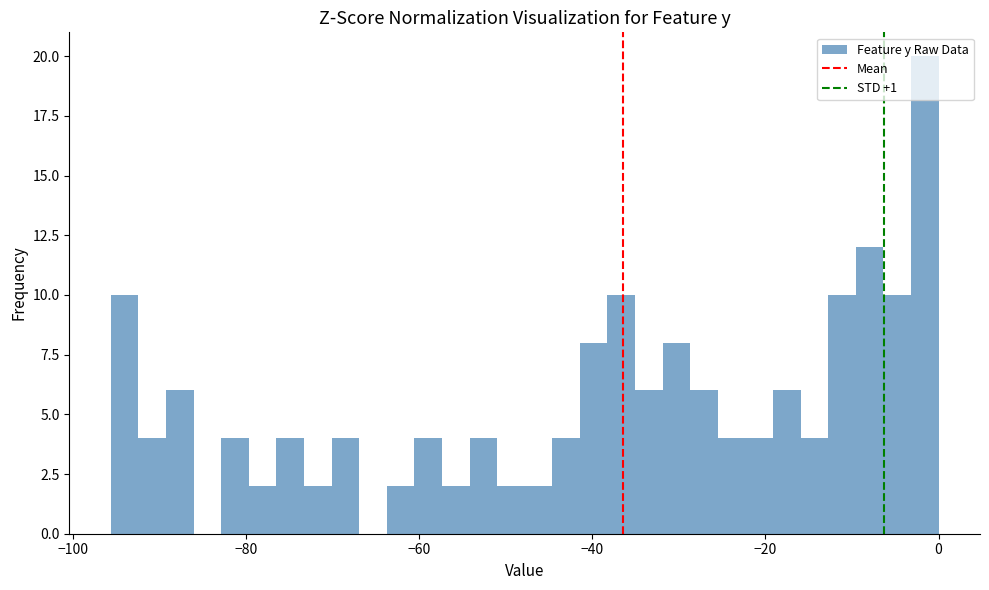

Around what value on the x-axis is the tallest bar? Give the approximate position of its centre, as read against the axis.

-2